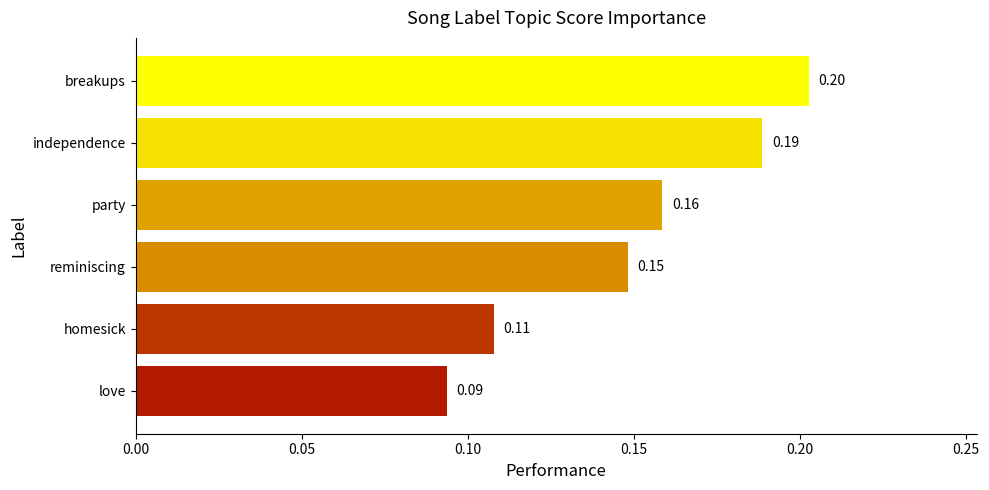

Which has a higher value, reminiscing or party?

party